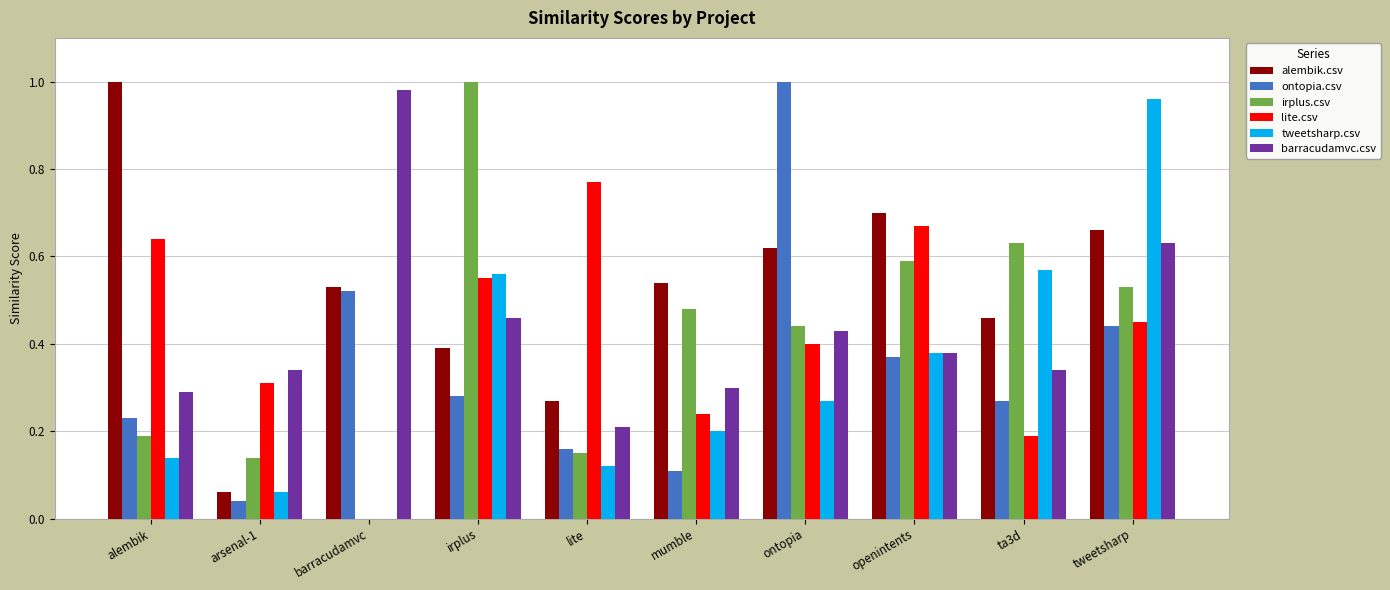

Is the value of alembik.csv at ta3d greater than the value of irplus.csv at barracudamvc?

Yes